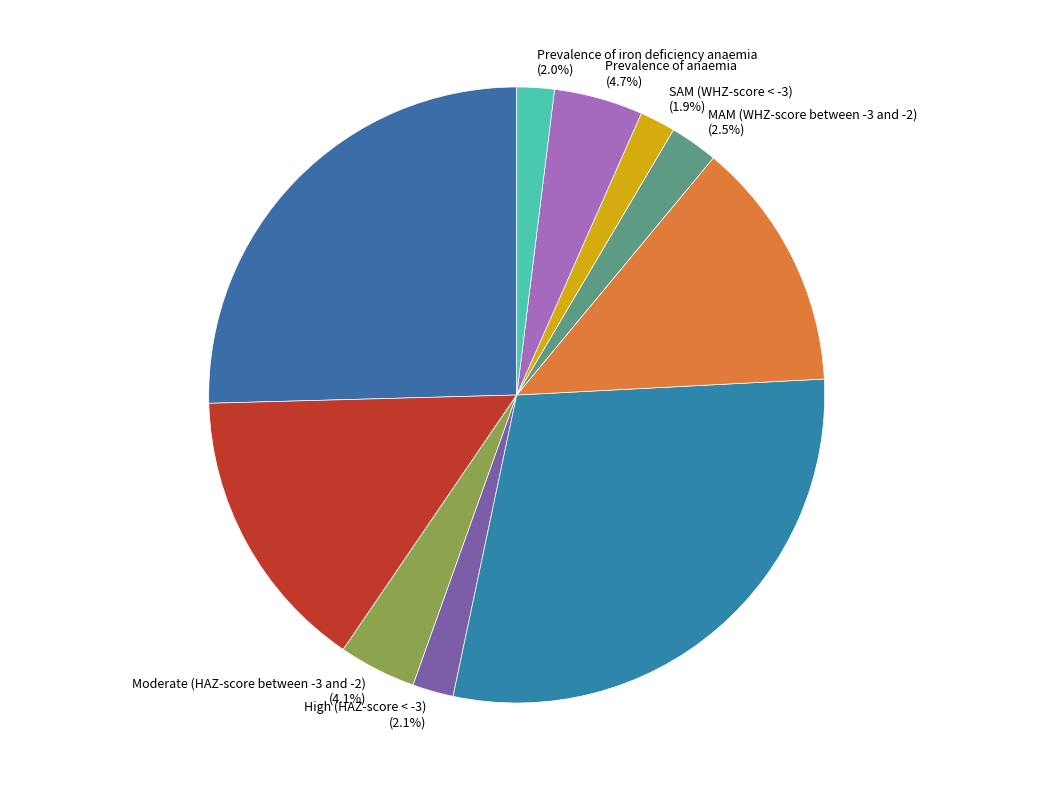

Does any single category account for the majority?

No